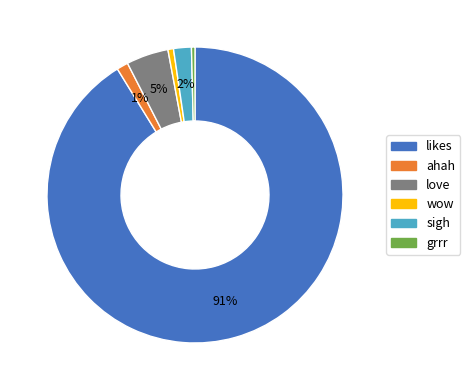

To the nearest percent, what is the difference between the largest and smallest slice percentages?

91%